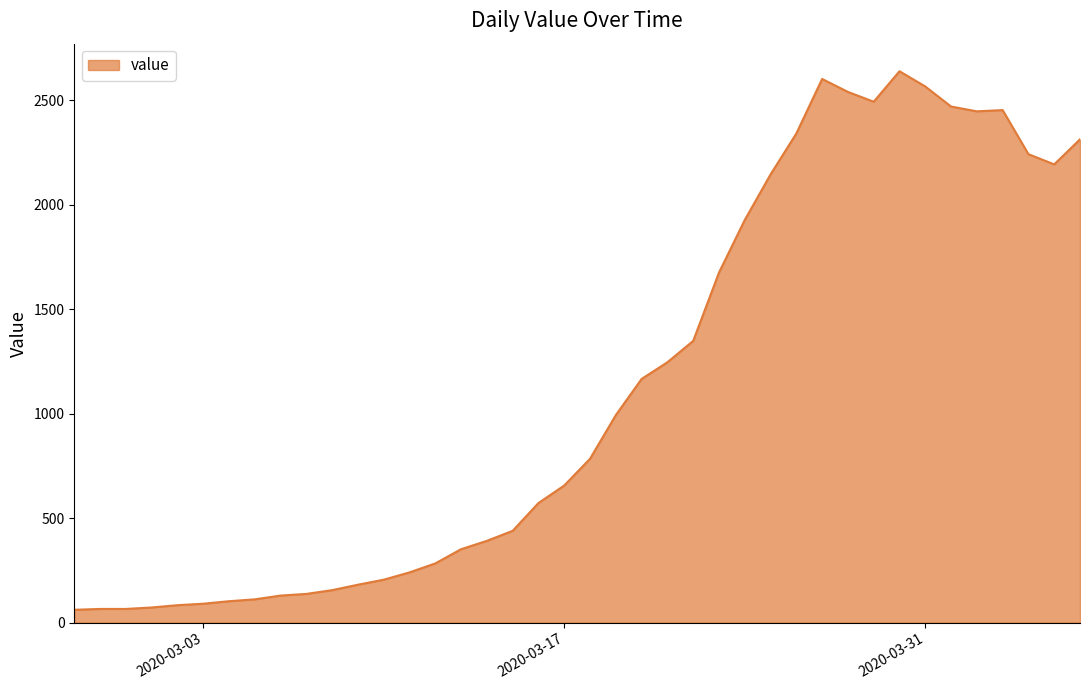

What is the maximum value shown in the chart?

2639